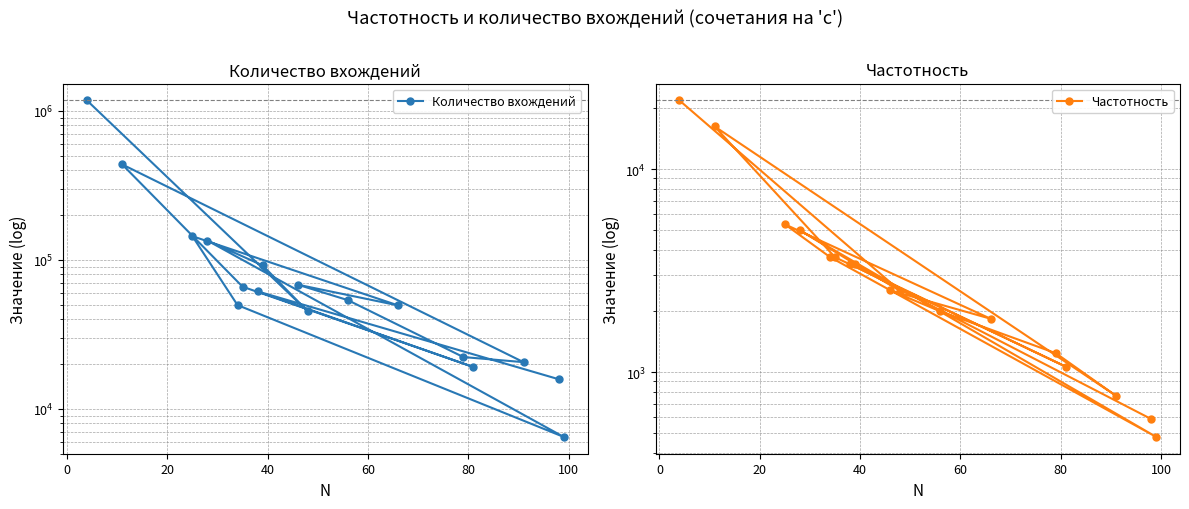

List the series in order of their peak value, highest first.

Количество вхождений, Частотность